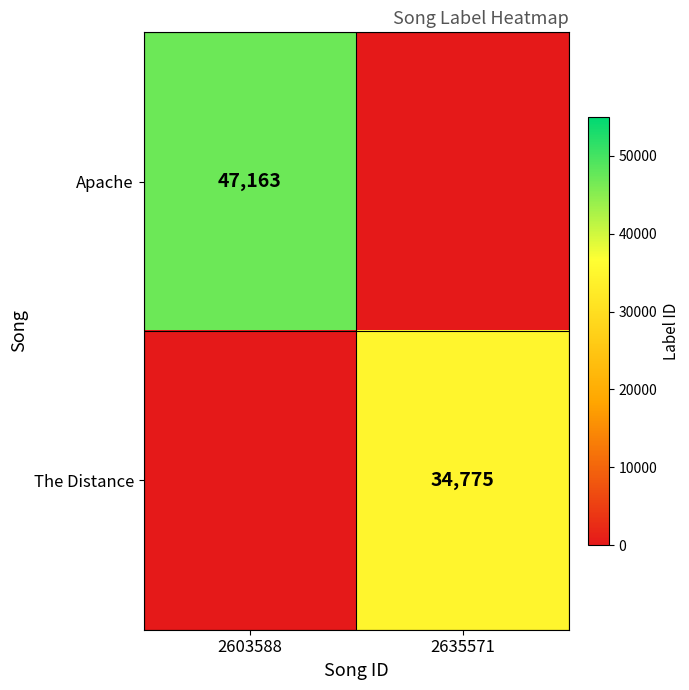

What is the difference between the highest and lowest values at 2635571?

34775